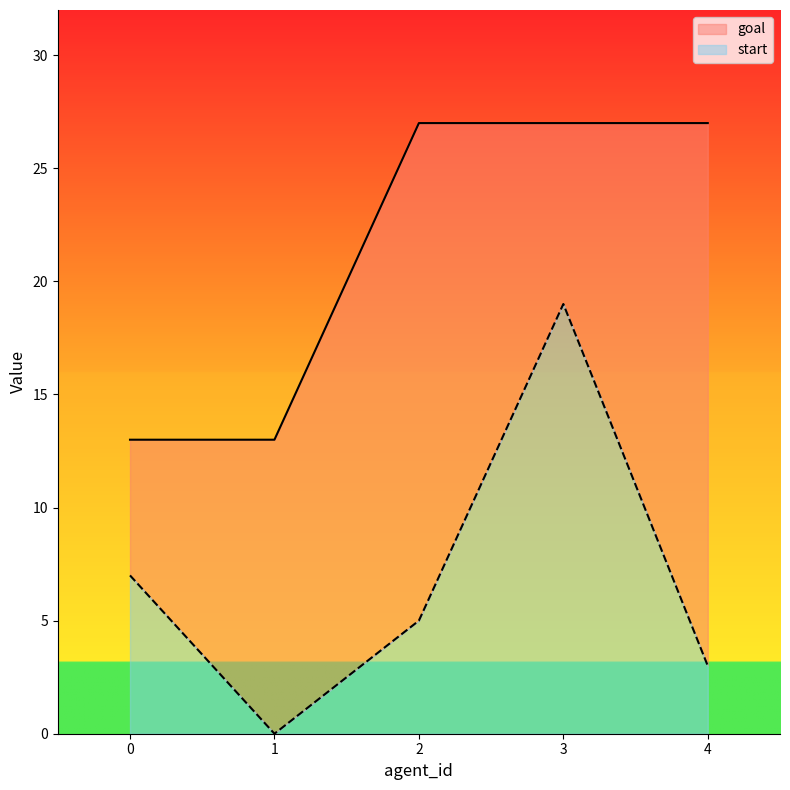

Which series has the largest range (max minus min)?

start